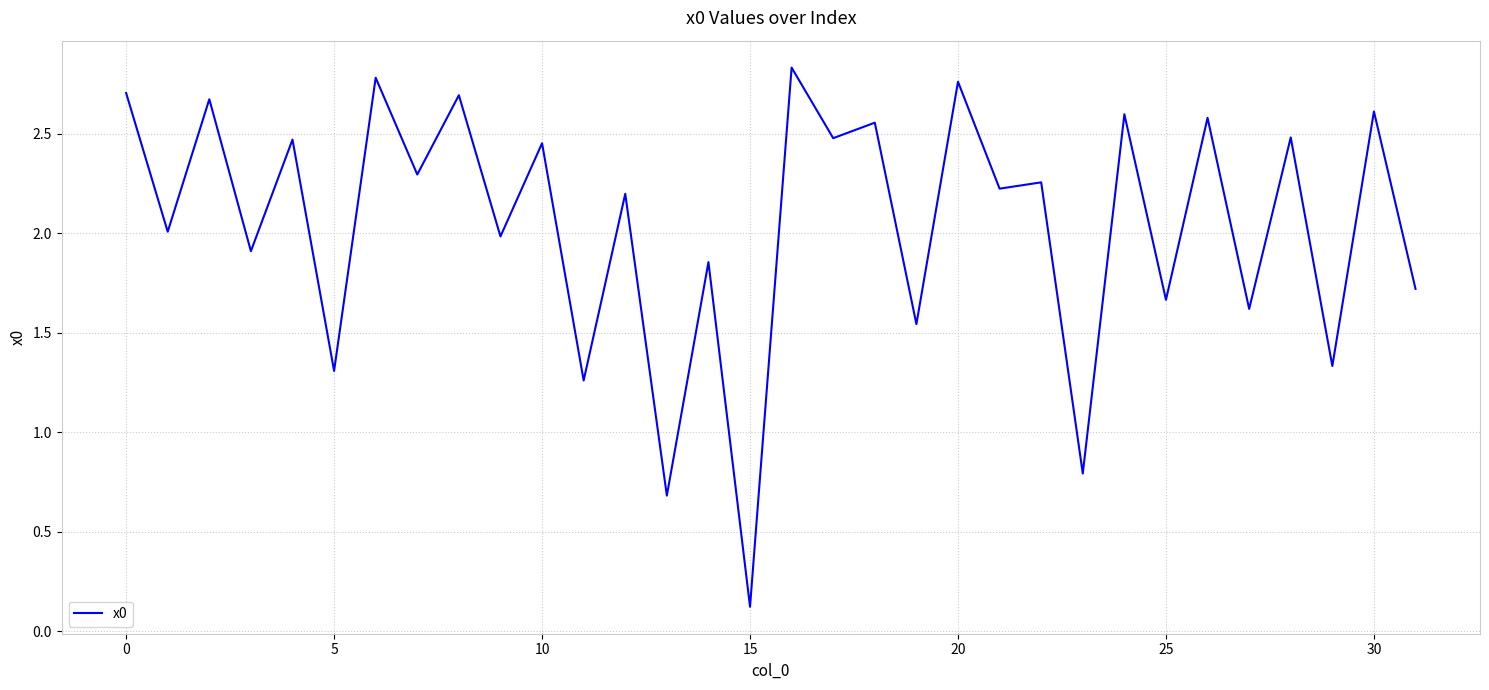

What is the difference between the maximum and minimum values?

2.7